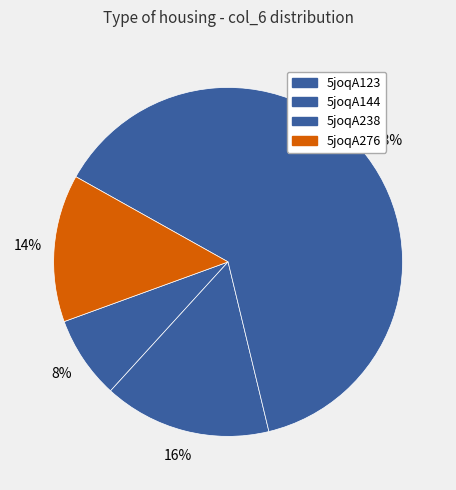

What is the largest slice in the pie chart?

5joqA238